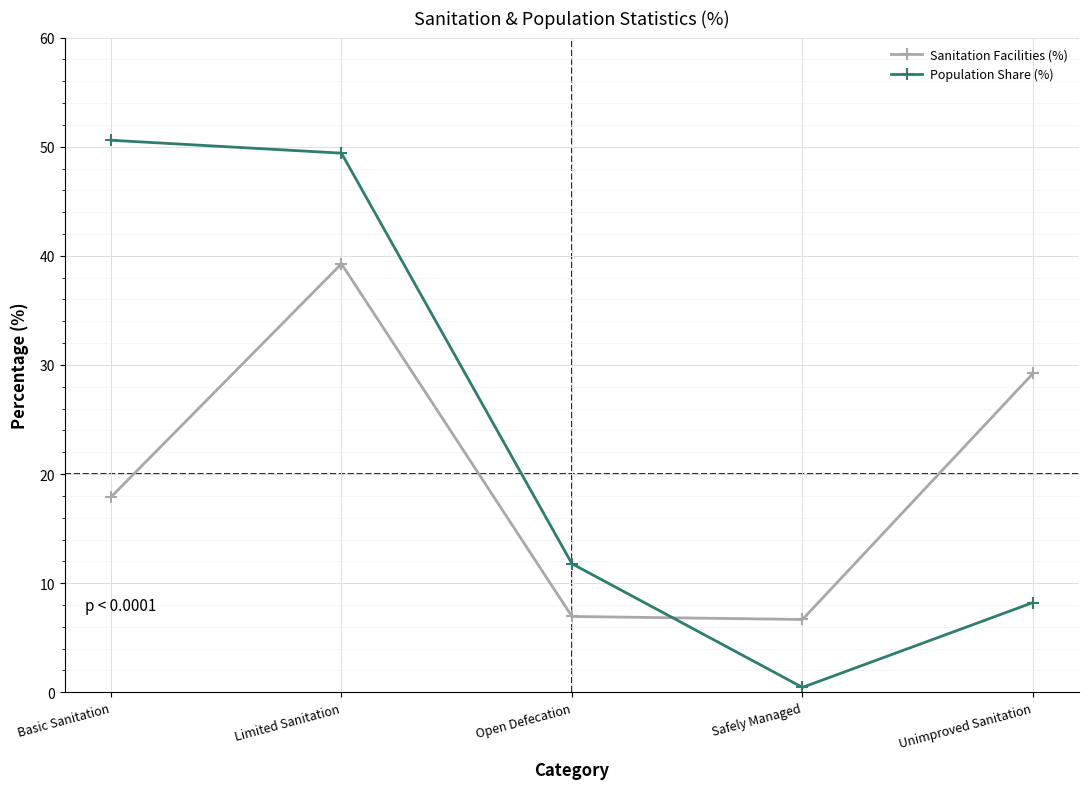

What is the difference between the Population Share (%) values at Safely Managed and Limited Sanitation?

49.0